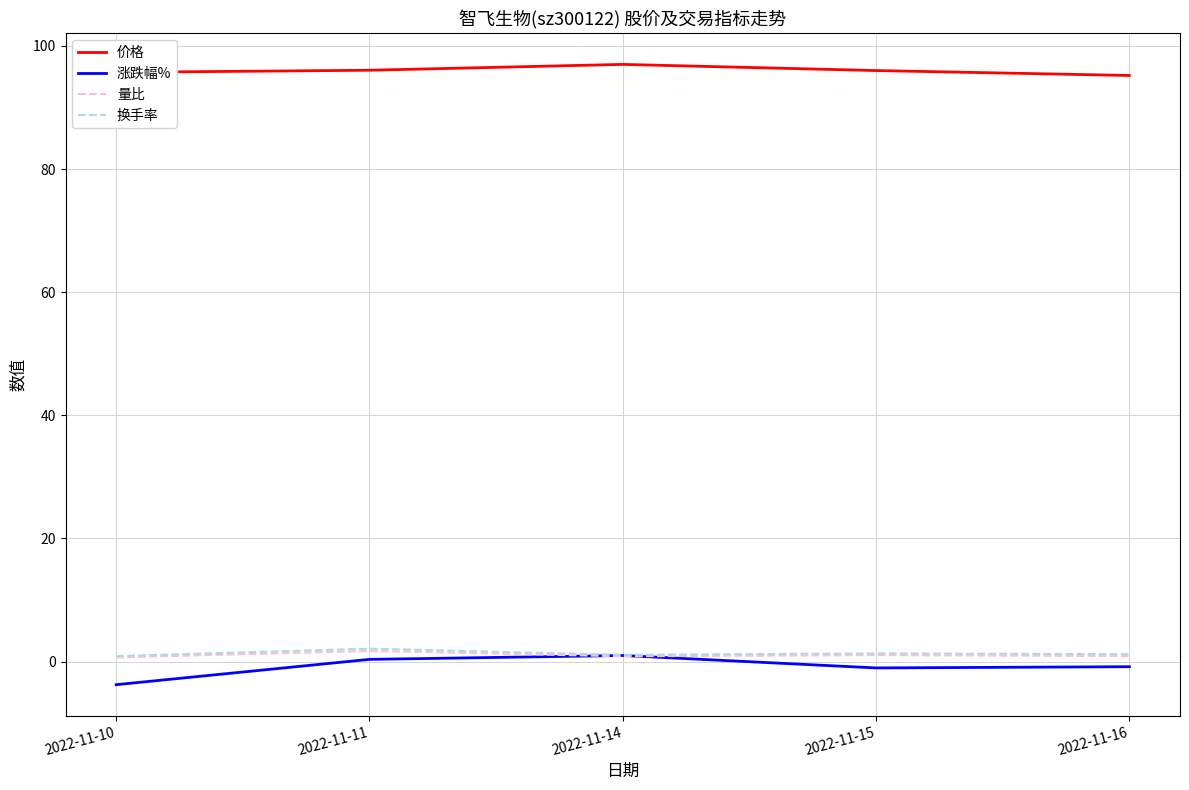

What is the total value across all series at 2022-11-11?

100.2